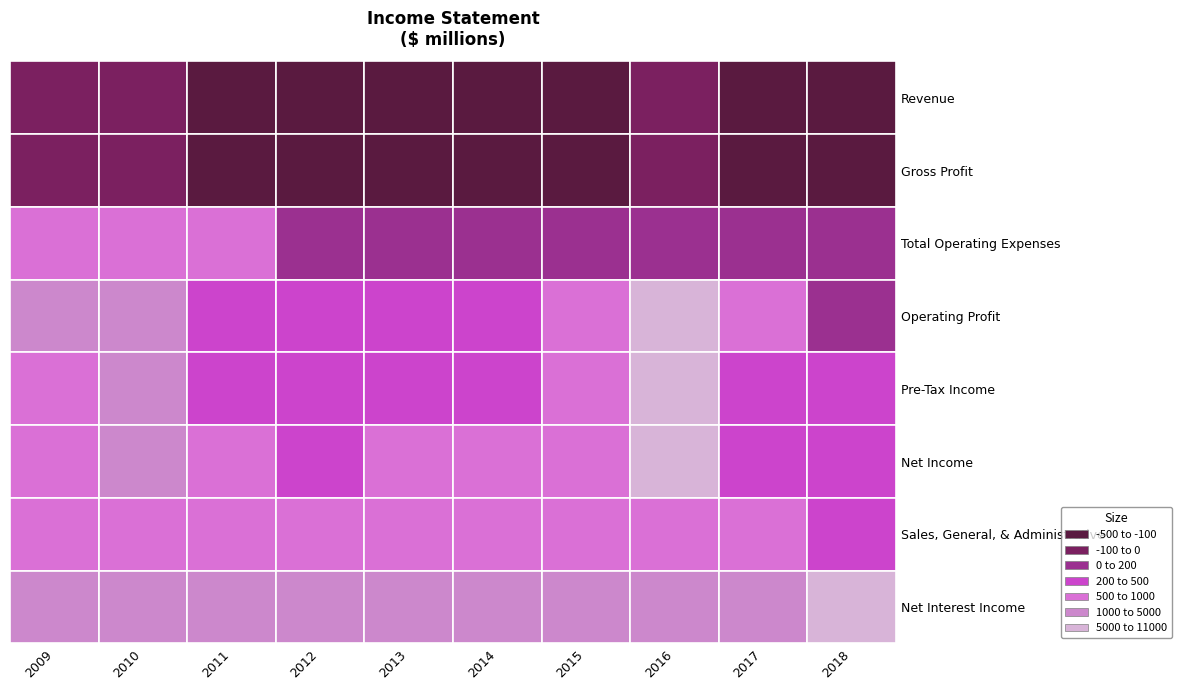

What is the difference between the highest and lowest values at 2011?

7249